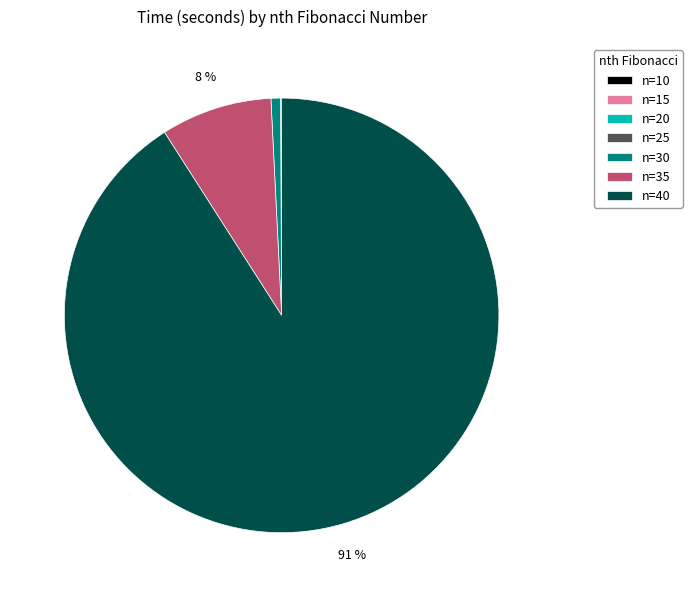

What is the largest slice in the pie chart?

n=40